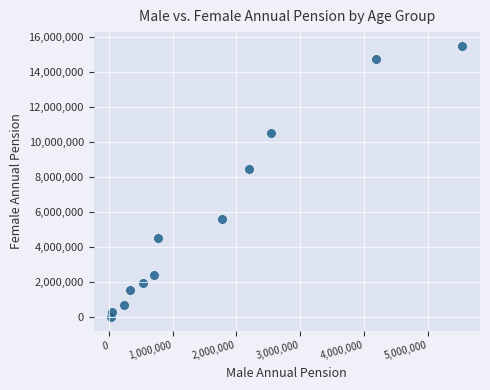

What Y value in the scatter plot is closest to 7758244?

8456961